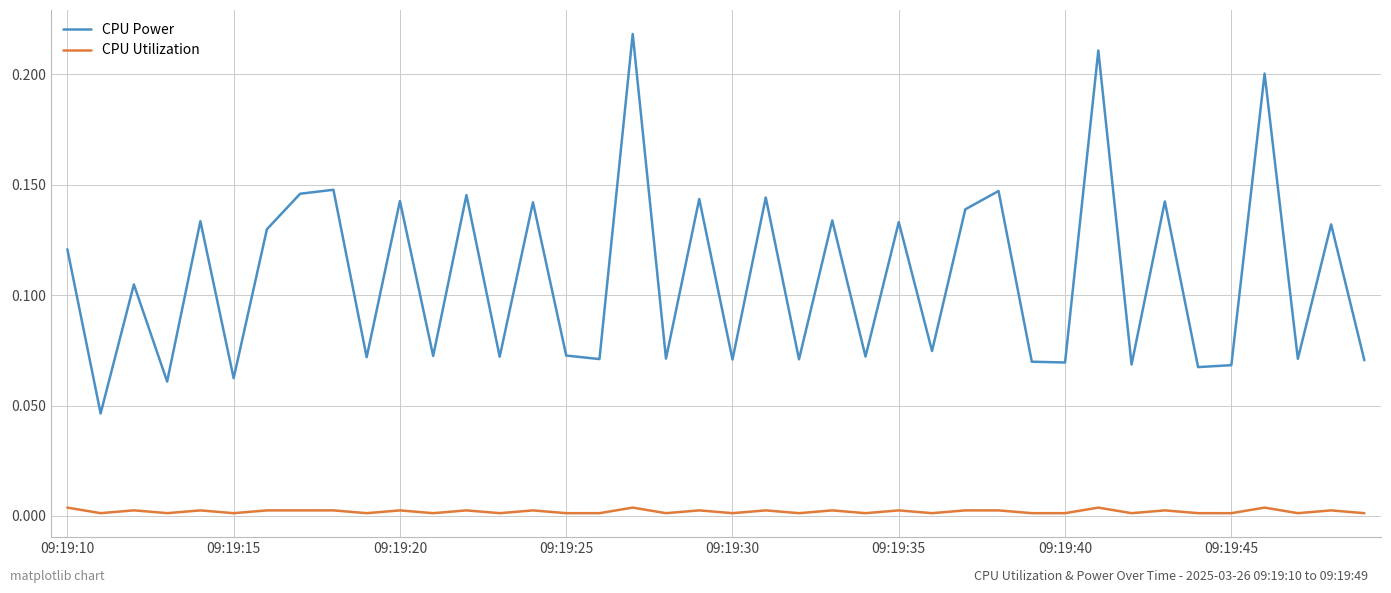

List the series in order of their overall mean, highest first.

CPU Power, CPU Utilization